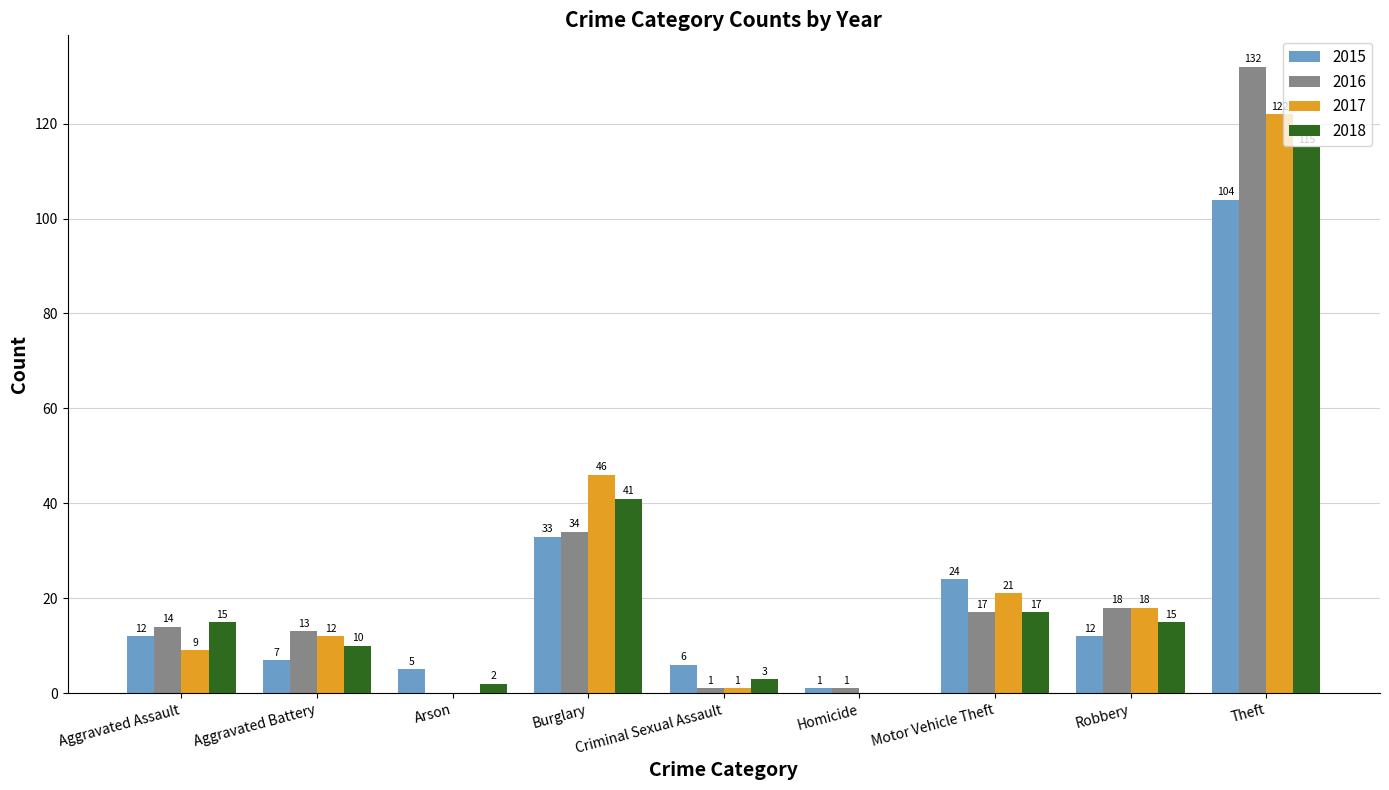

The 2016 series shows 0 at Arson. True or false?

True